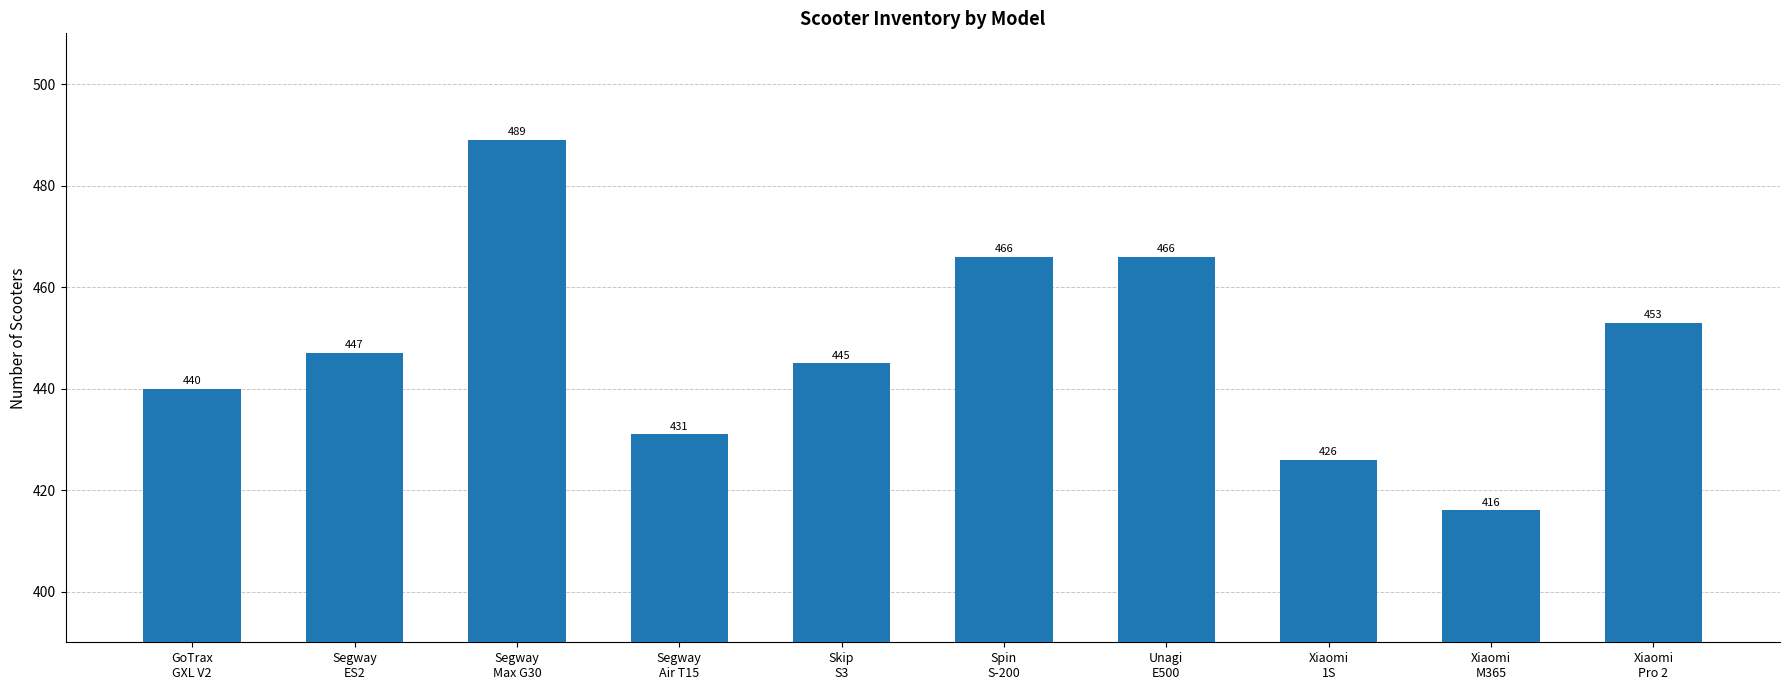

The value at Skip
S3 is 445. True or false?

True